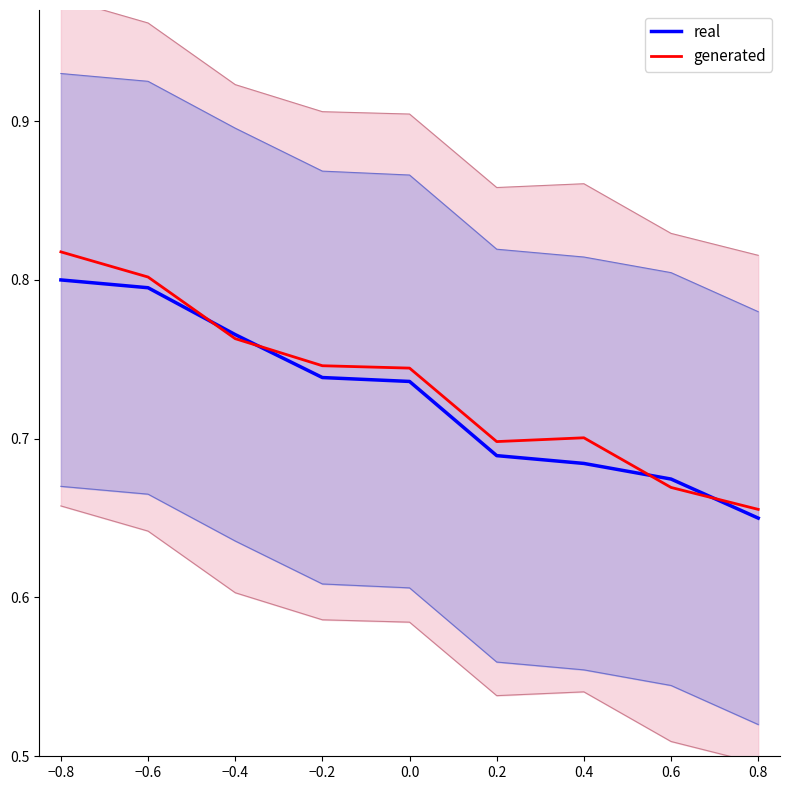

What is the sum of all generated values?

6.6